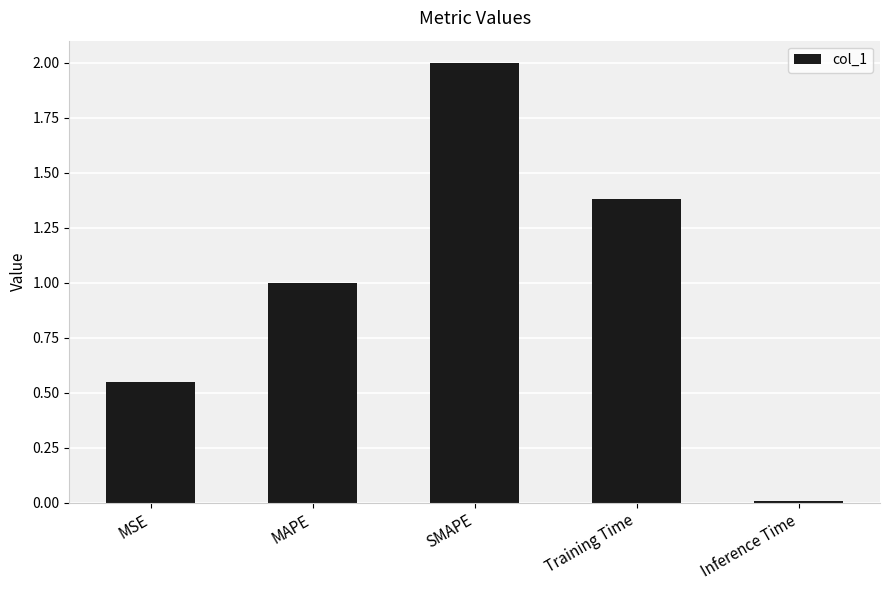

What is the difference between the second highest and second lowest values?

0.8